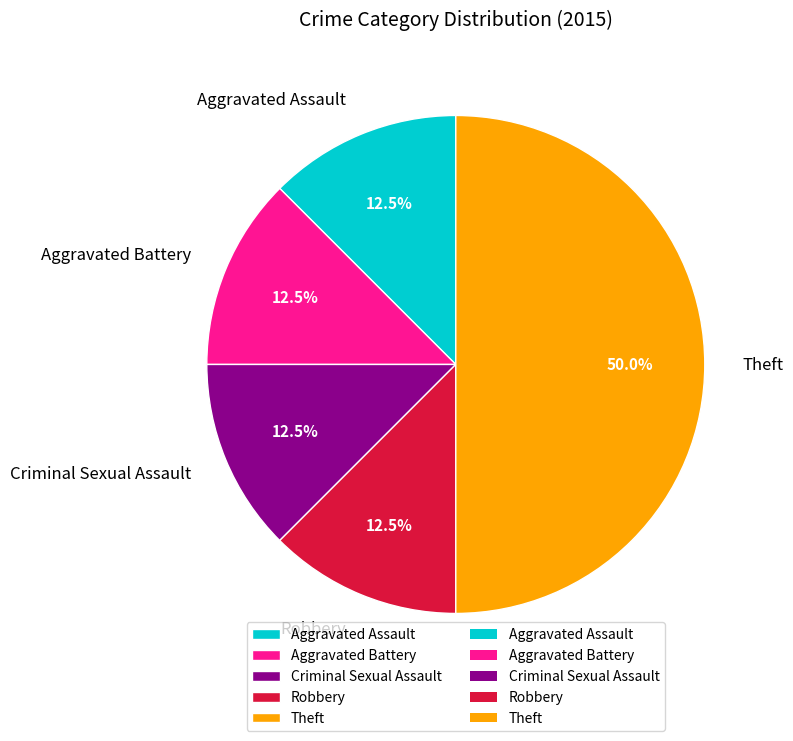

Is Aggravated Battery the majority of the pie?

No